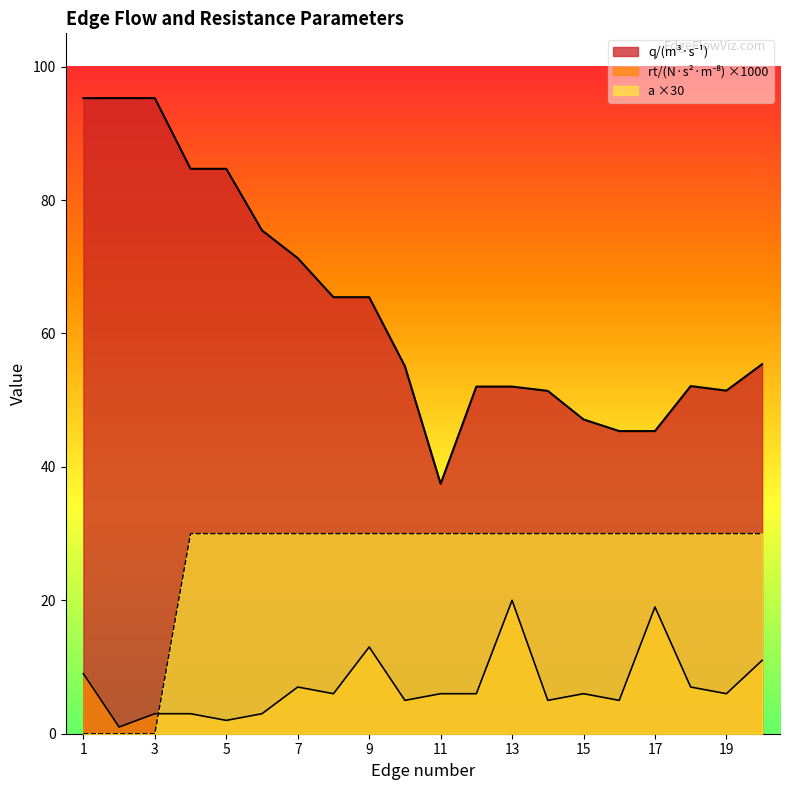

Between 2 and 12, which series saw the biggest shift?

q/(m3·s-1)